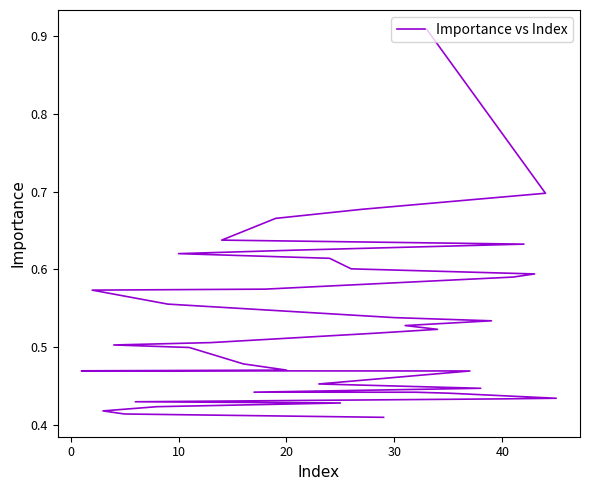

What is the difference between the maximum and minimum values?

0.5